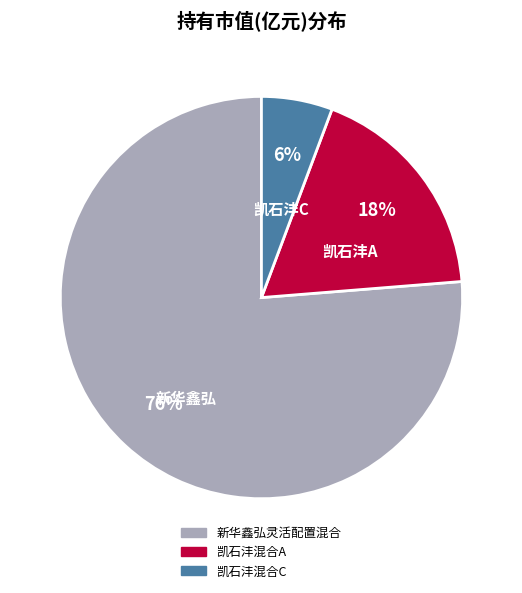

True or false: 凯石沣A accounts for 18% of the total.

True